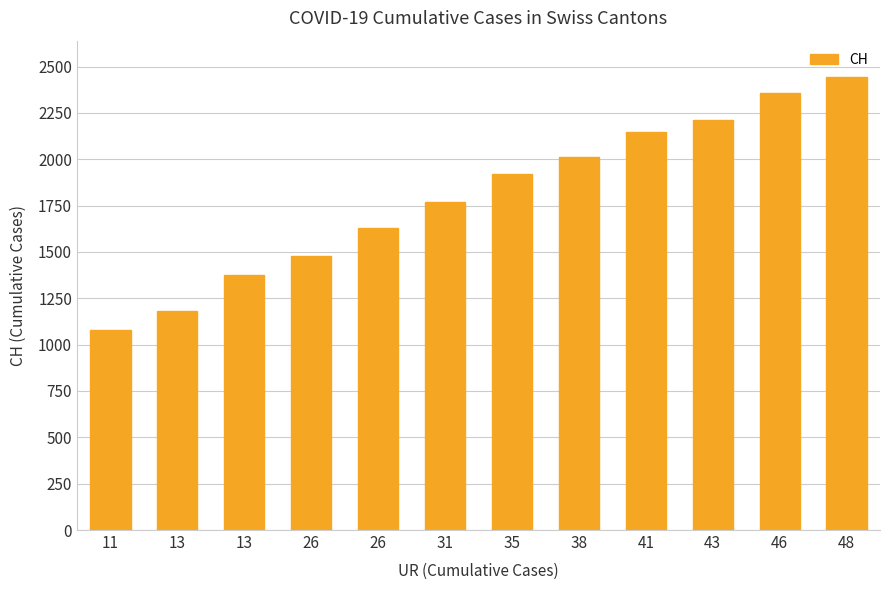

Does the chart contain any negative values?

No